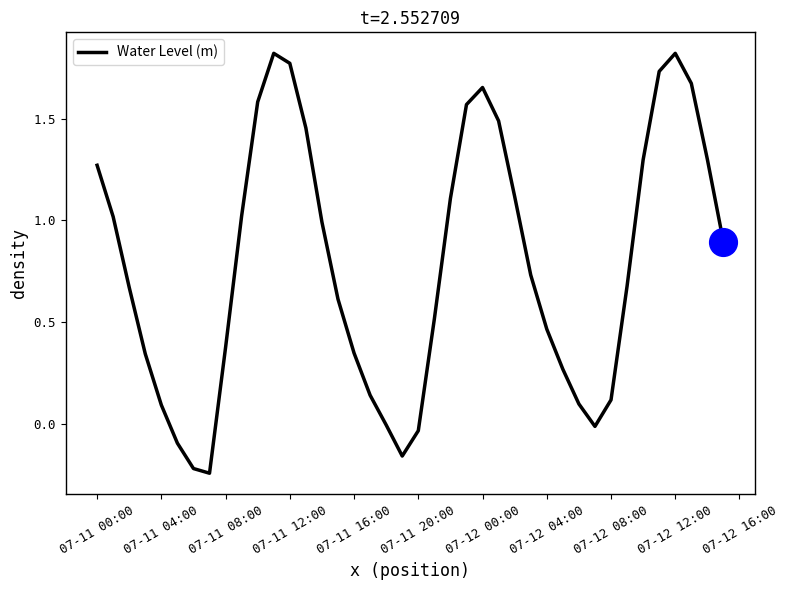

What is the difference between the maximum and minimum values?

2.1